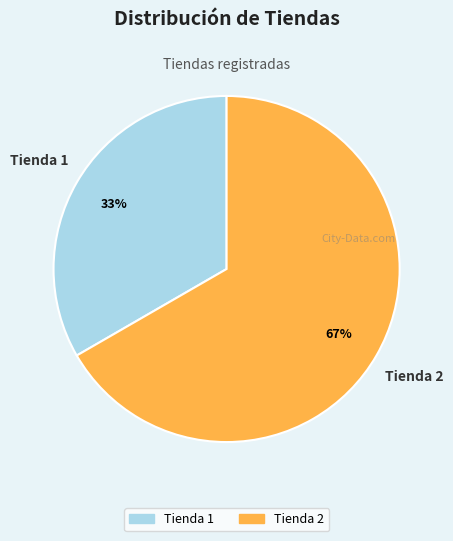

The Tienda 1 slice represents 33% of the pie. True or false?

True